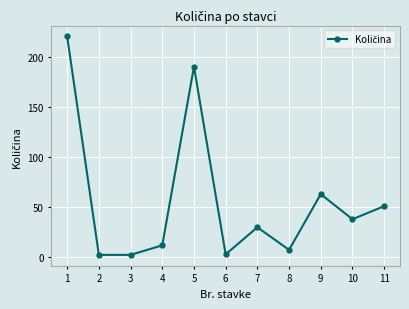

What is the average value?

56.3